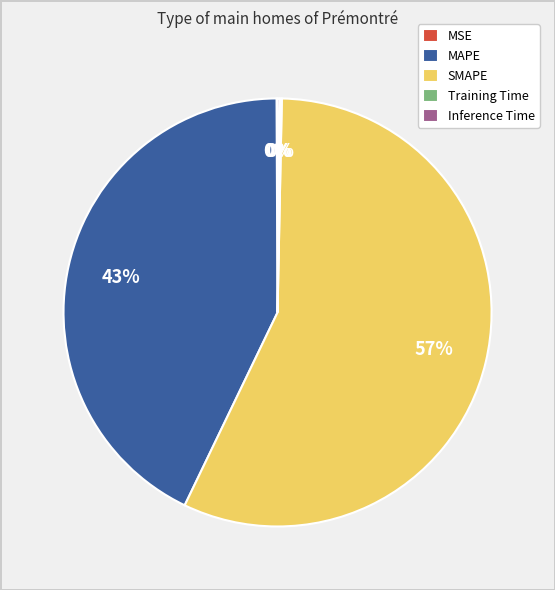

The SMAPE slice represents 42% of the pie. True or false?

False